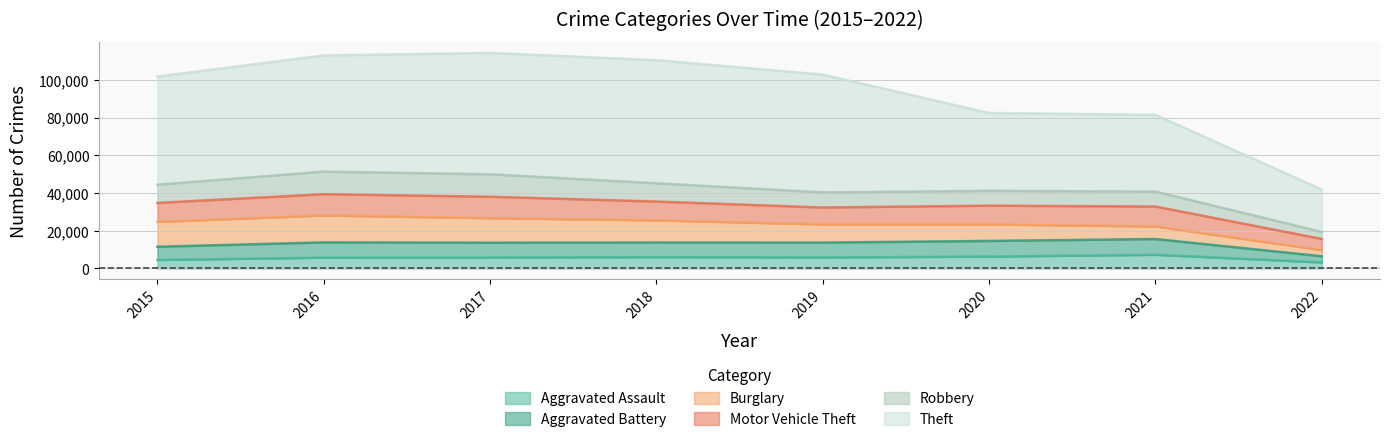

Where is the first local maximum for Theft?

2018